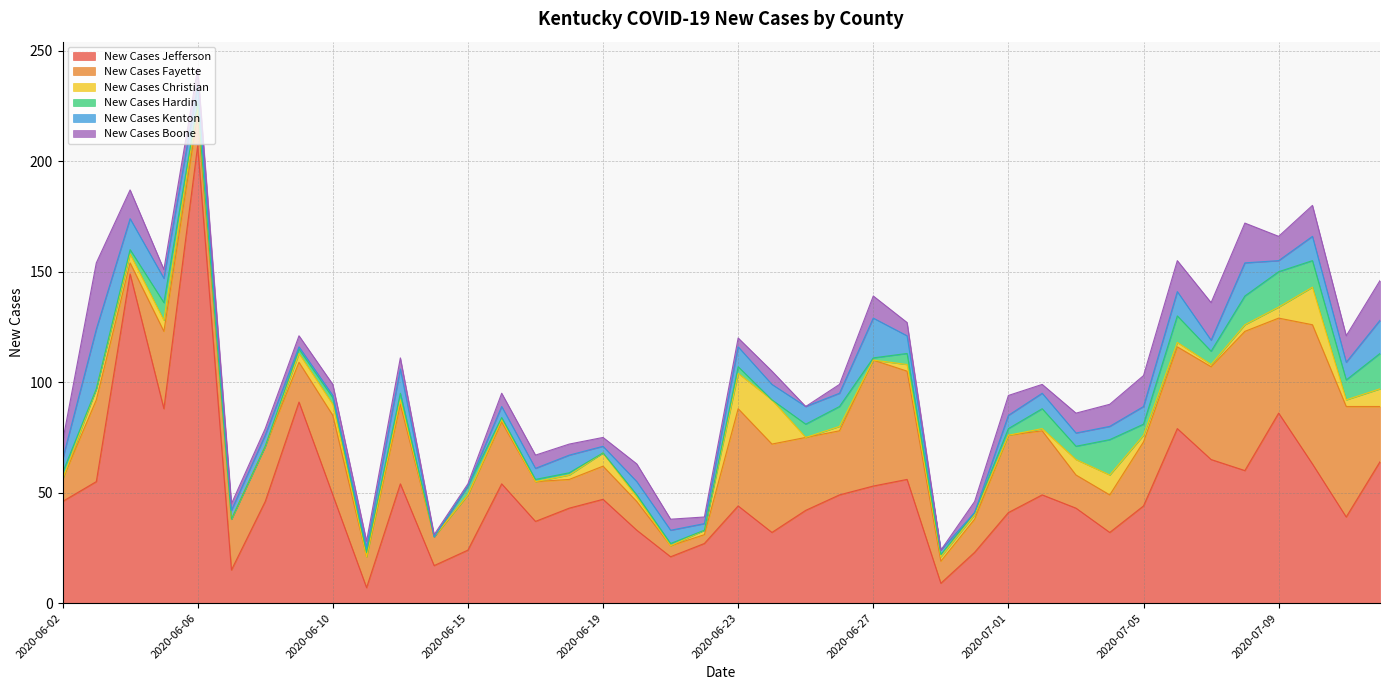

Does the chart have visible grid lines?

Yes